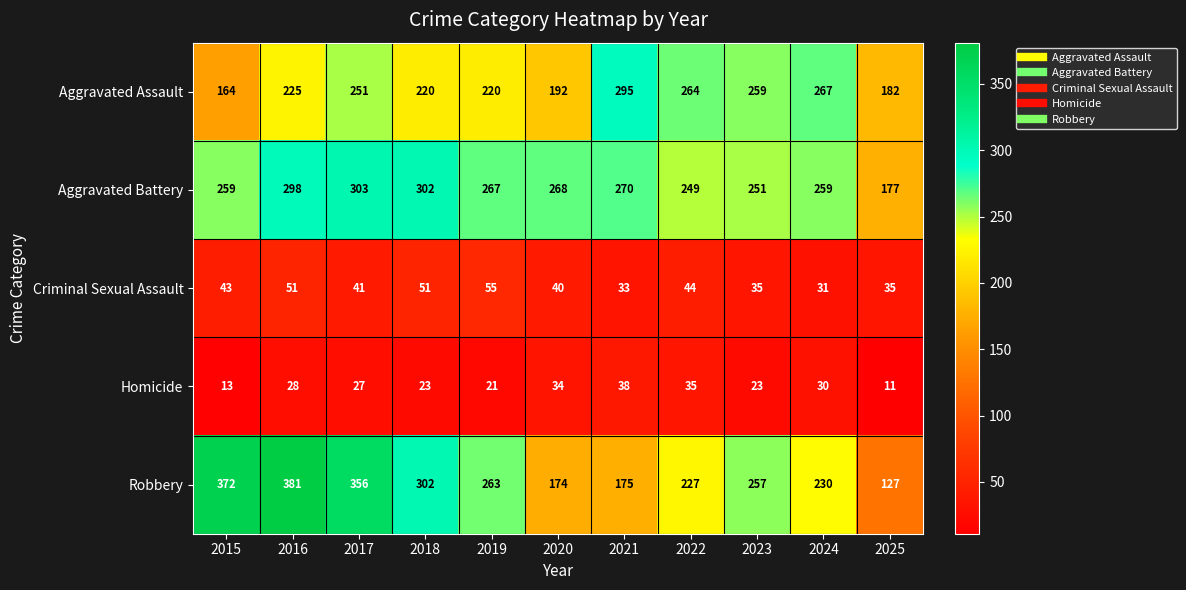

Which series has the largest range (max minus min)?

Robbery